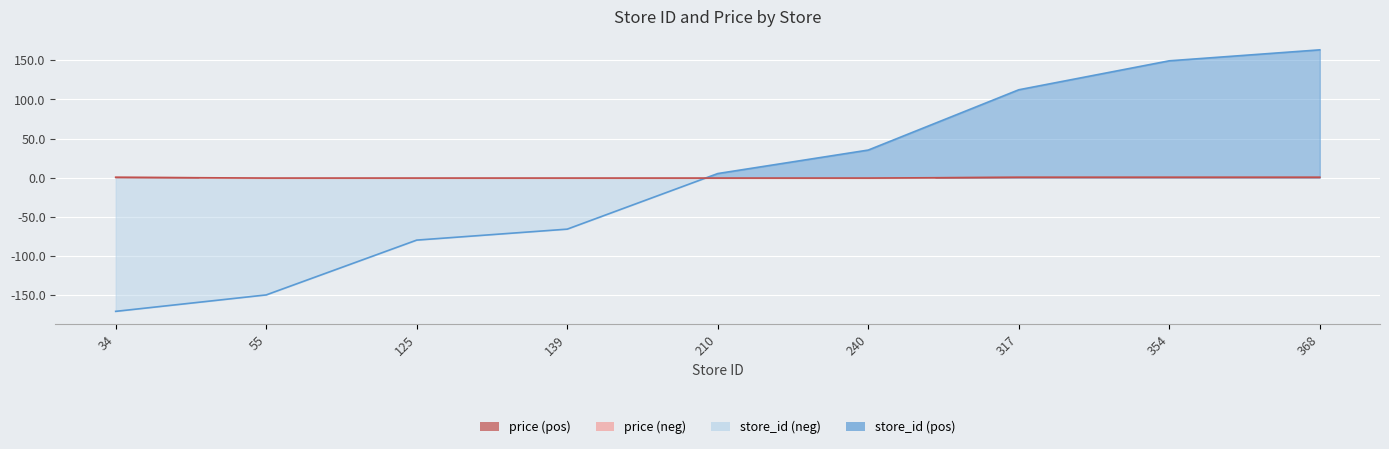

Reading left to right, list all the values displayed in this chart.

store_id: 34=-170.7	55=-149.7	125=-79.7	139=-65.7	210=5.3	240=35.3	317=112.3	354=149.3	368=163.3
price: 34=0.6	55=-0.4	125=-0.4	139=-0.4	210=-0.4	240=-0.4	317=0.6	354=0.6	368=0.6